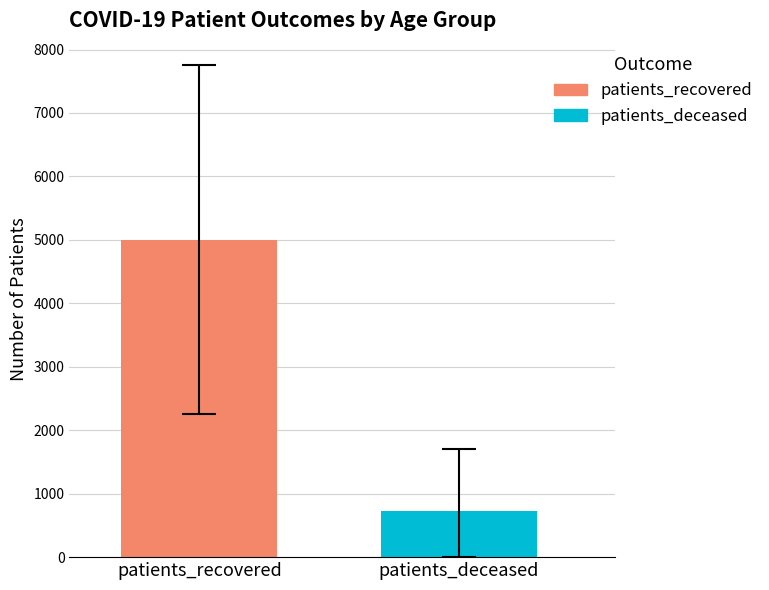

Does the chart contain stacked bars?

No